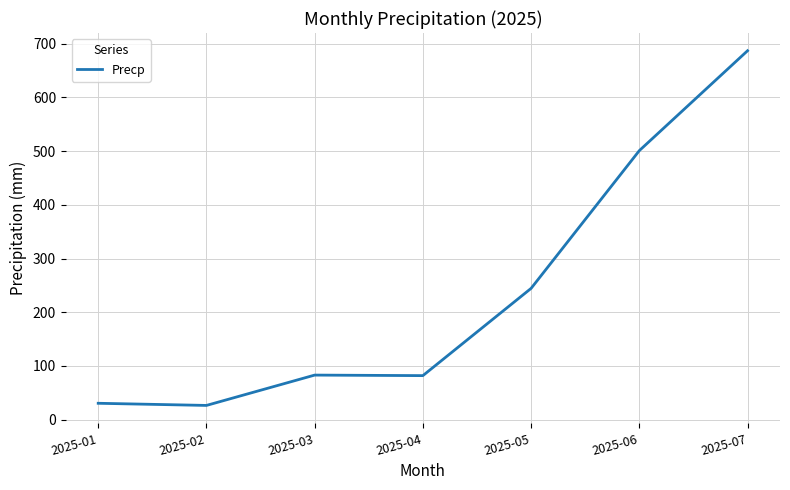

At which label is the value closest to 356?

2025-05